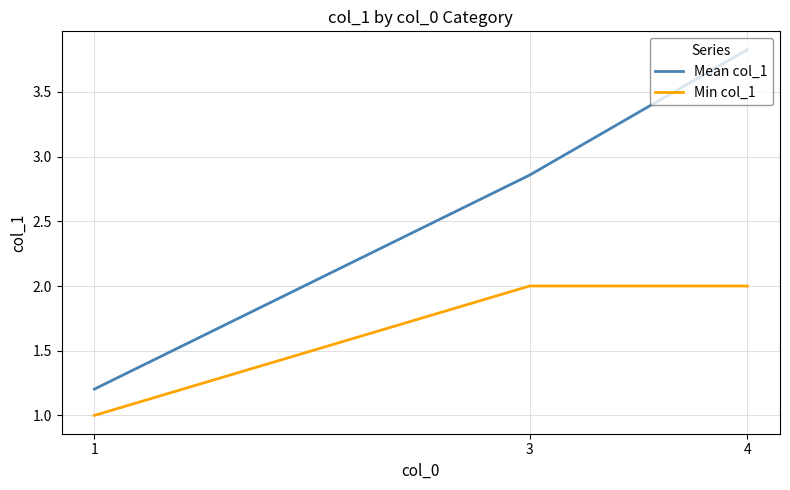

Read the Min col_1 value at 4.

2.0